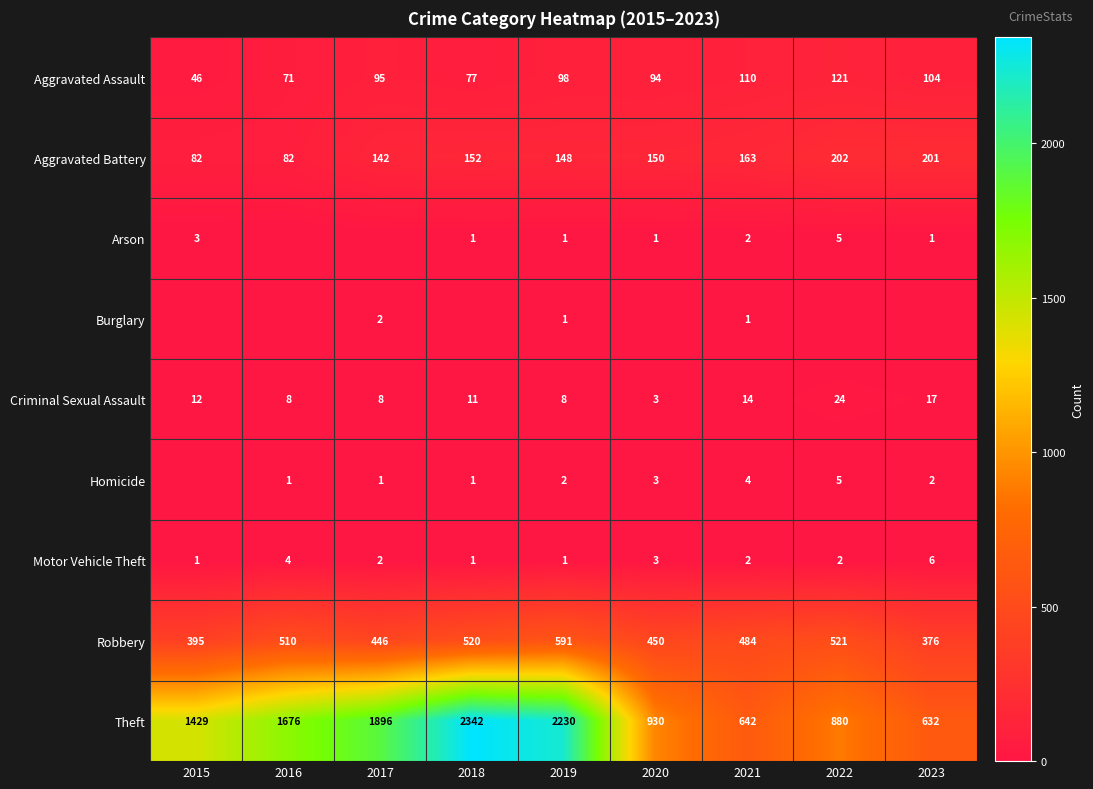

What is the difference between the maximum and second lowest values in the Aggravated Battery series?

120